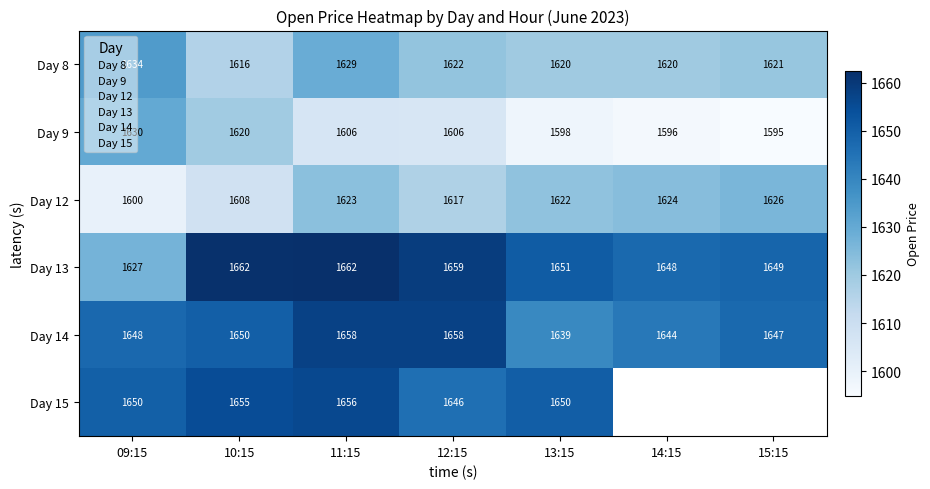

True or false: 6_13 has a value of 1647.6 at 14:15.

True